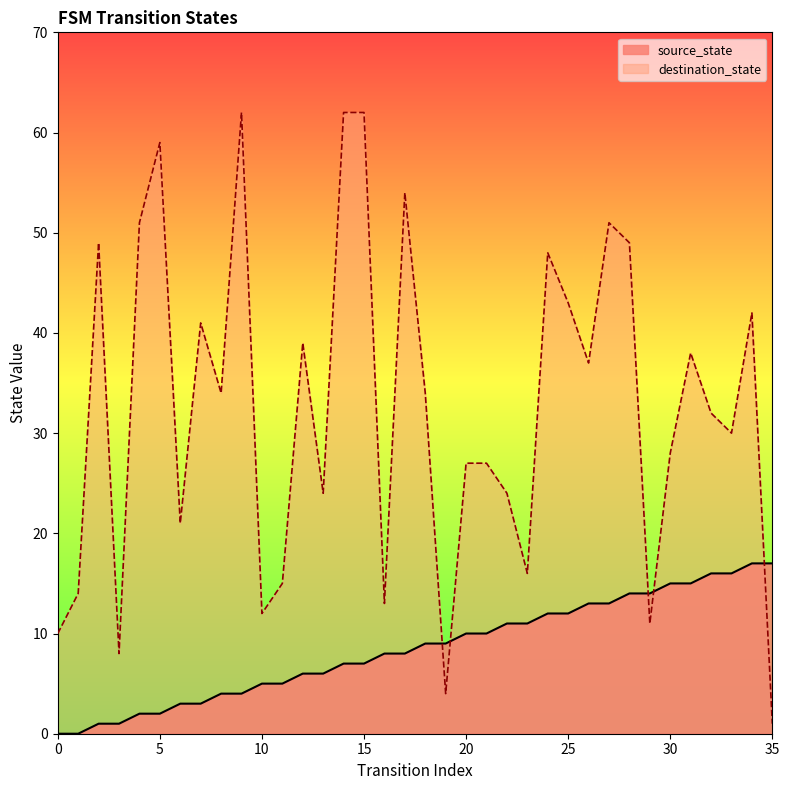

What is the value of the destination_state point at the 31st from the left?

28